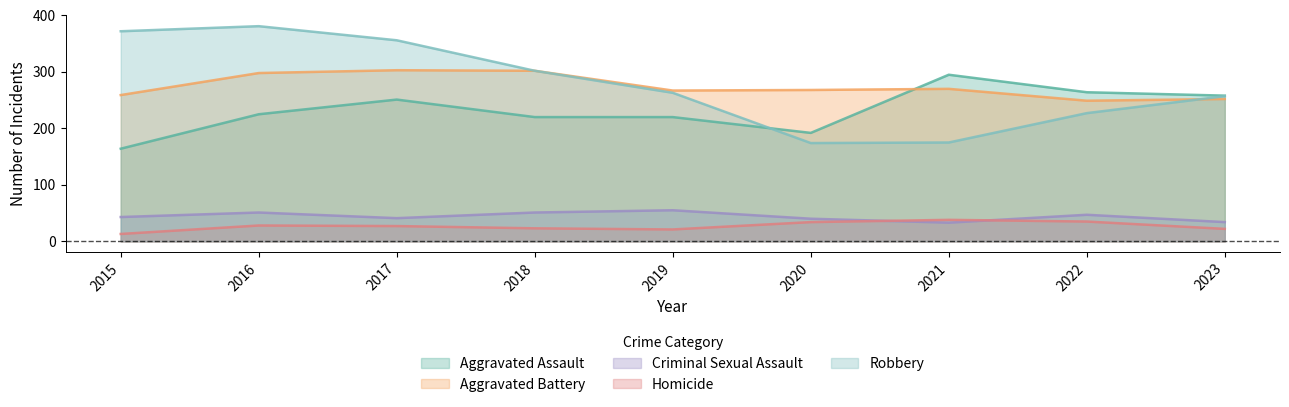

How many categories are shown in the chart?

9